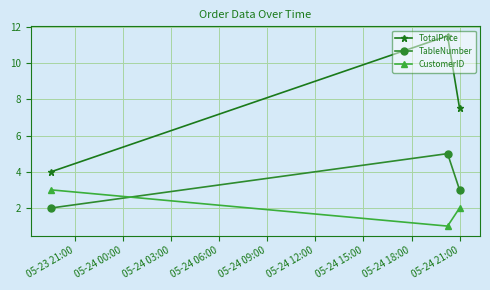

Rank the series by their maximum value, from highest to lowest.

TotalPrice, TableNumber, CustomerID